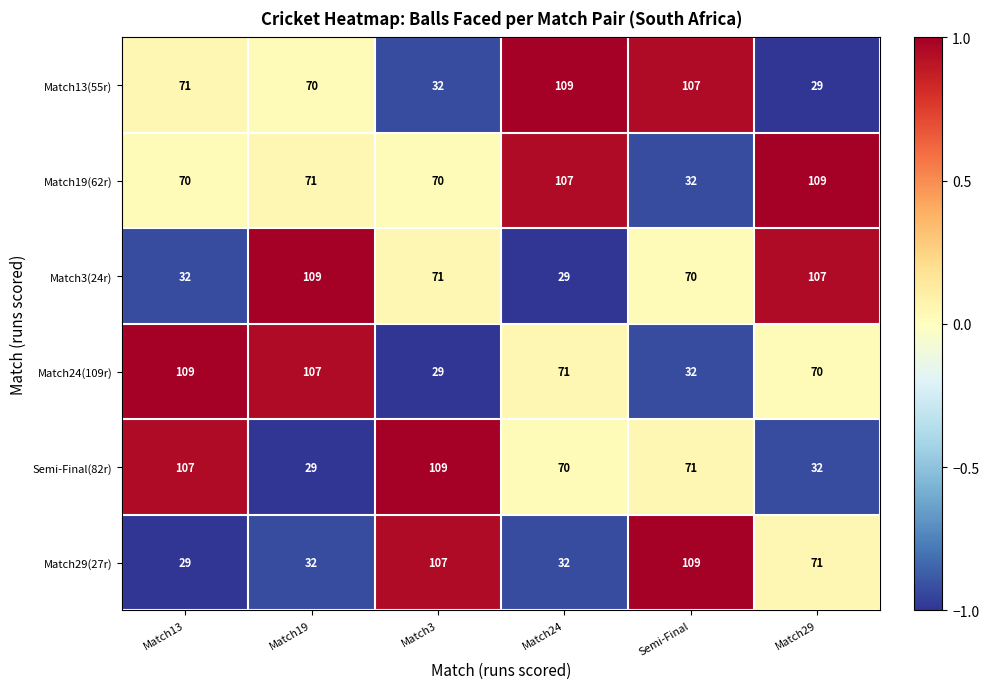

What is the total value across all series at Match13?

418